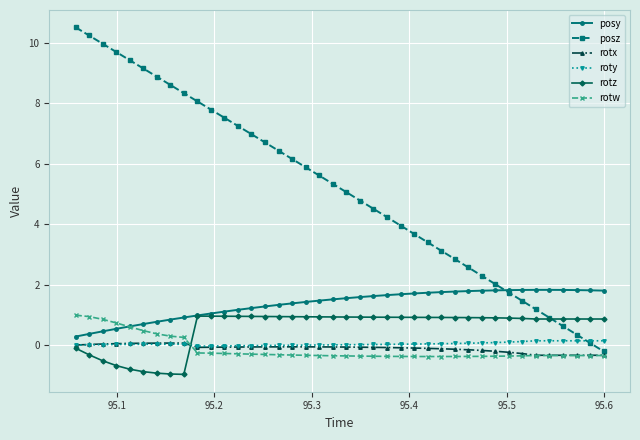

What is the value of the rotz point at the 7th from the left?

-0.9